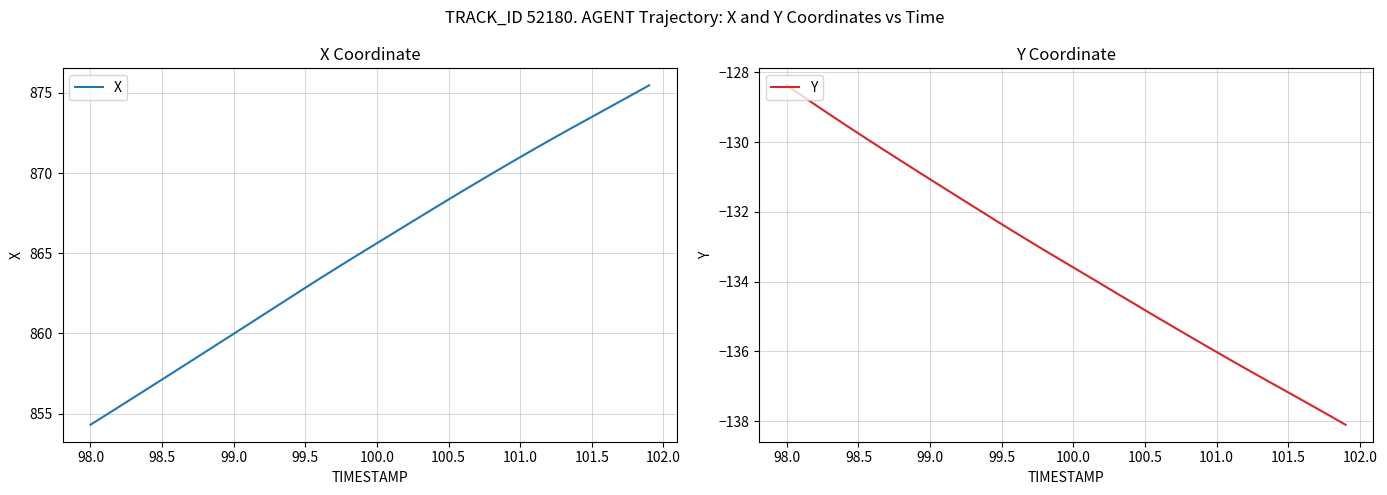

What is the maximum value shown in the chart?

875.5